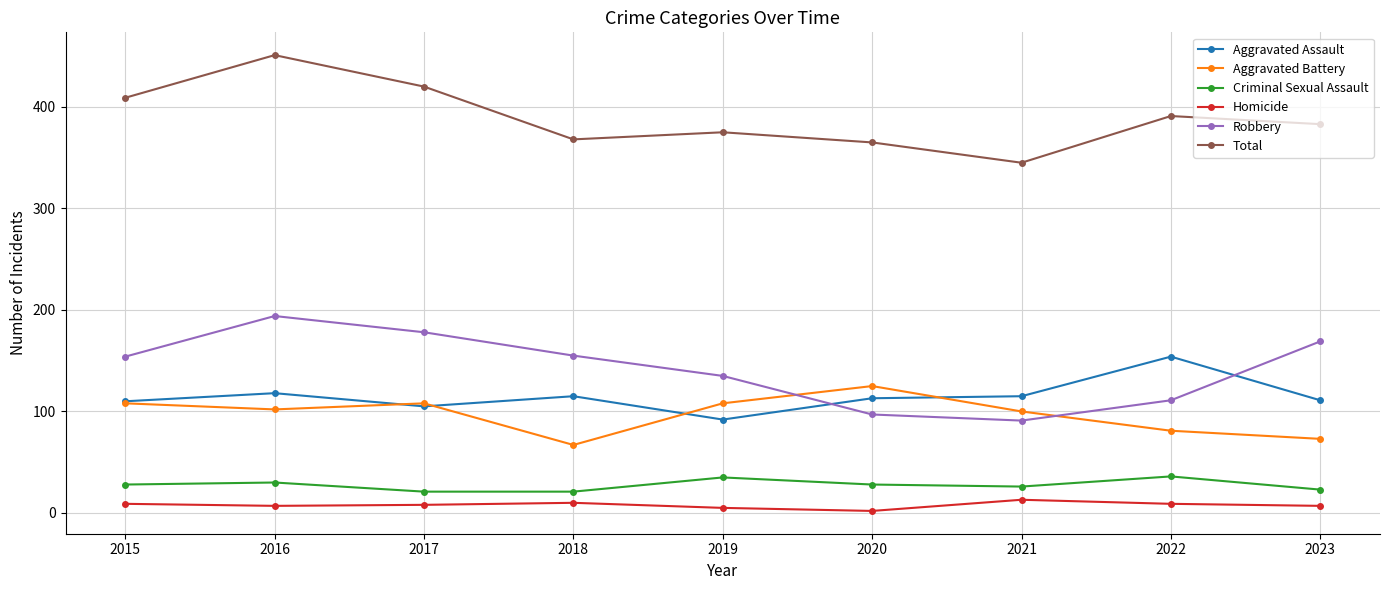

What are all the series names shown in the legend?

Aggravated Assault, Aggravated Battery, Criminal Sexual Assault, Homicide, Robbery, Total